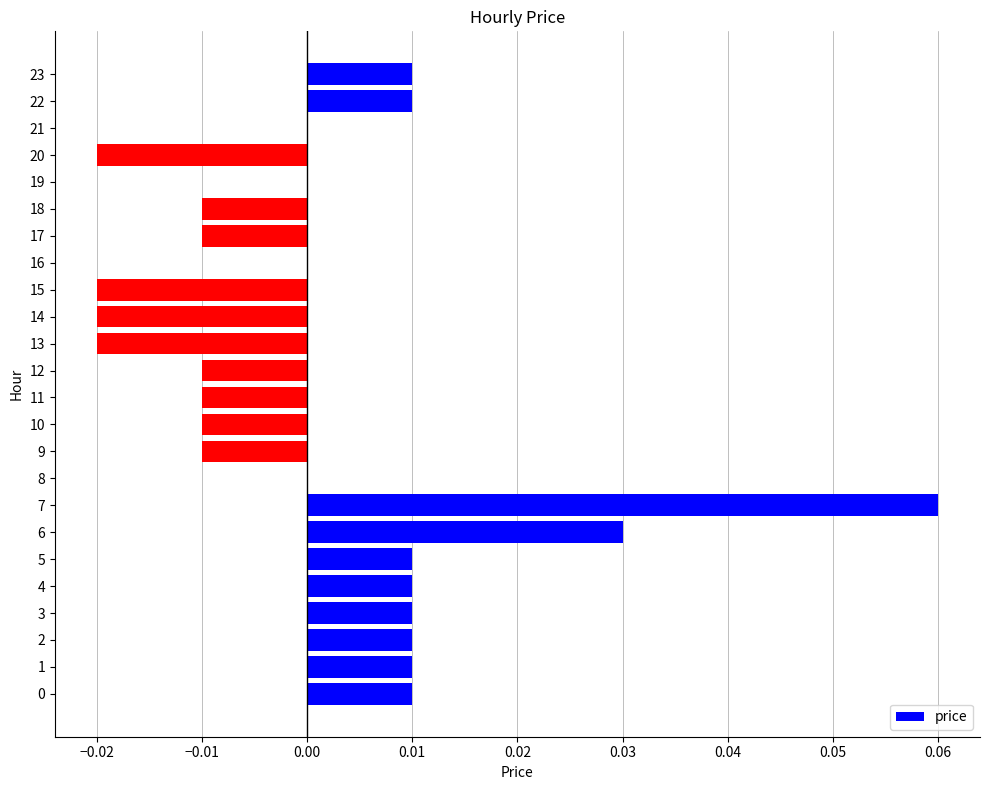

Is it true that the value at 19 is 0.0?

True